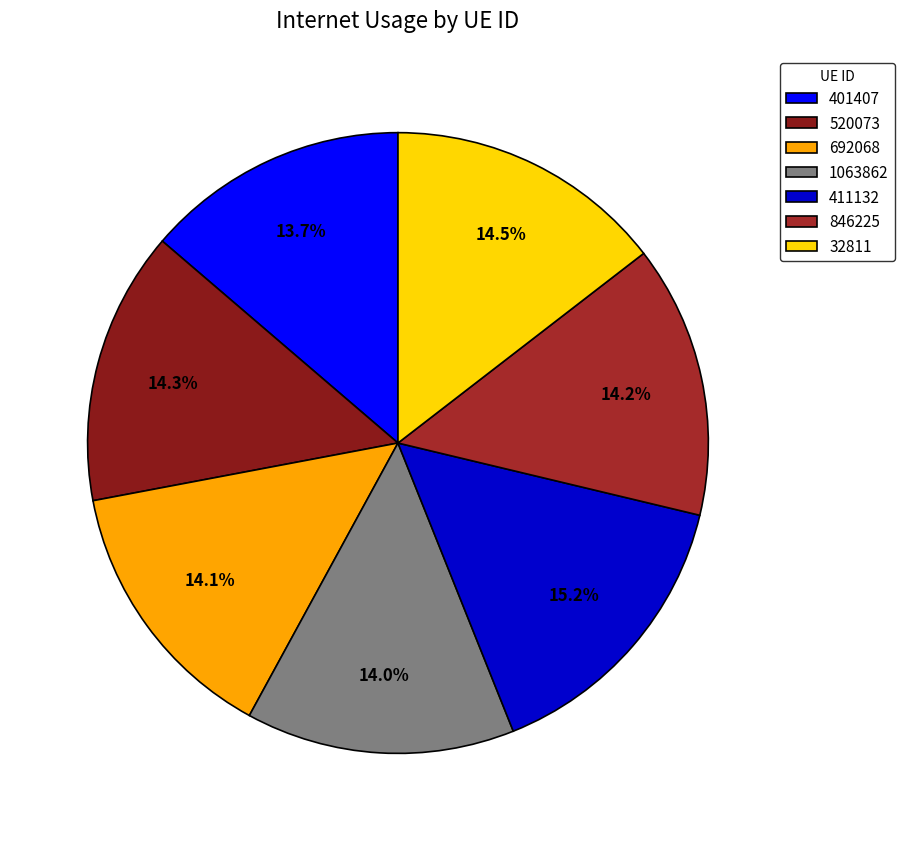

To the nearest percent, what is the average slice percentage?

14%